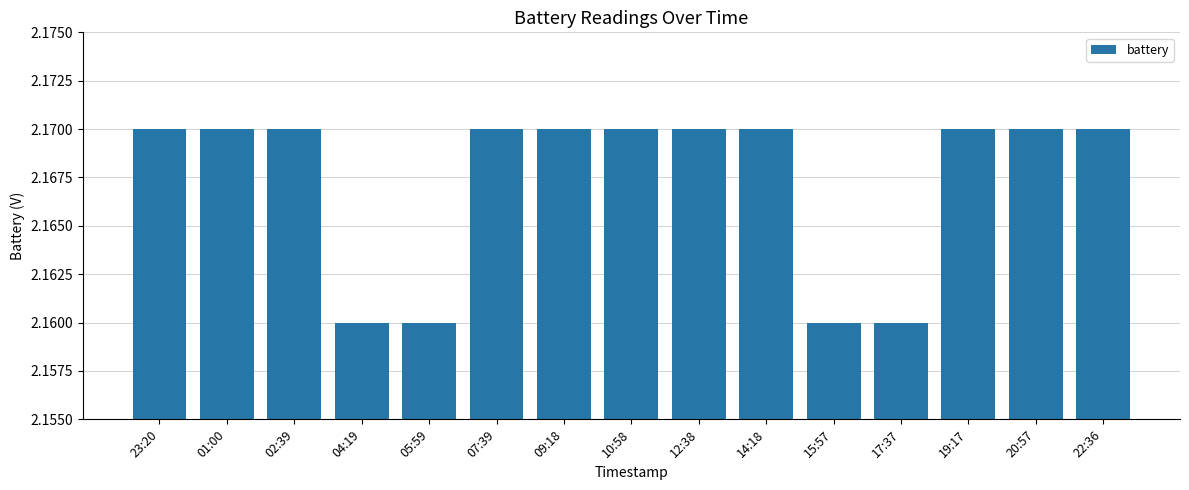

The chart shows a value of 2.8 at 15:57. True or false?

False